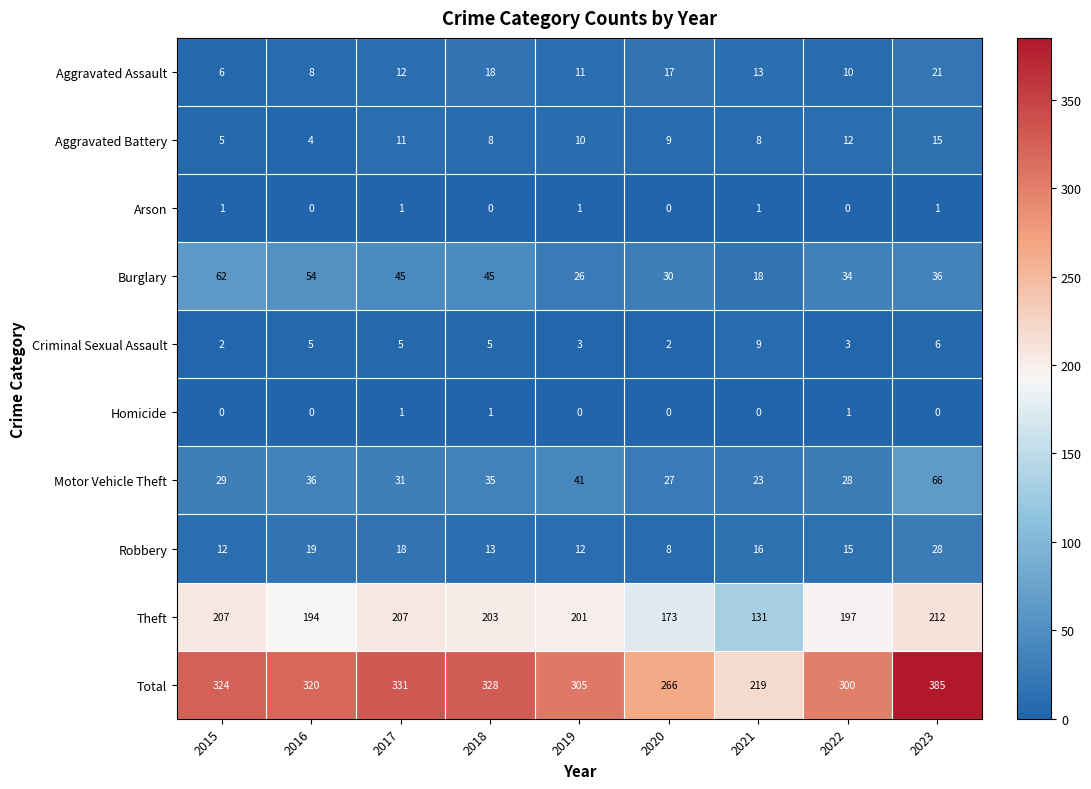

Which series has the largest range (max minus min)?

Total